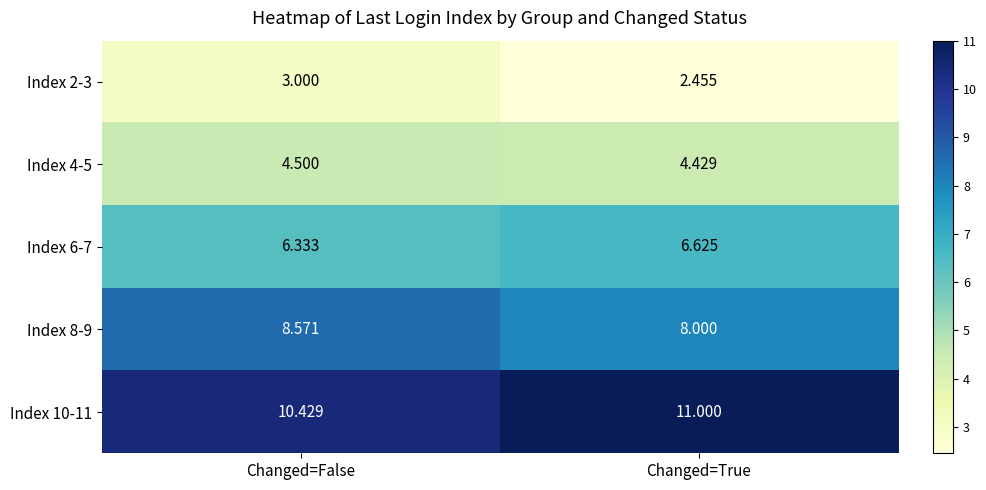

Which category has the lowest value across all series?

Changed=True